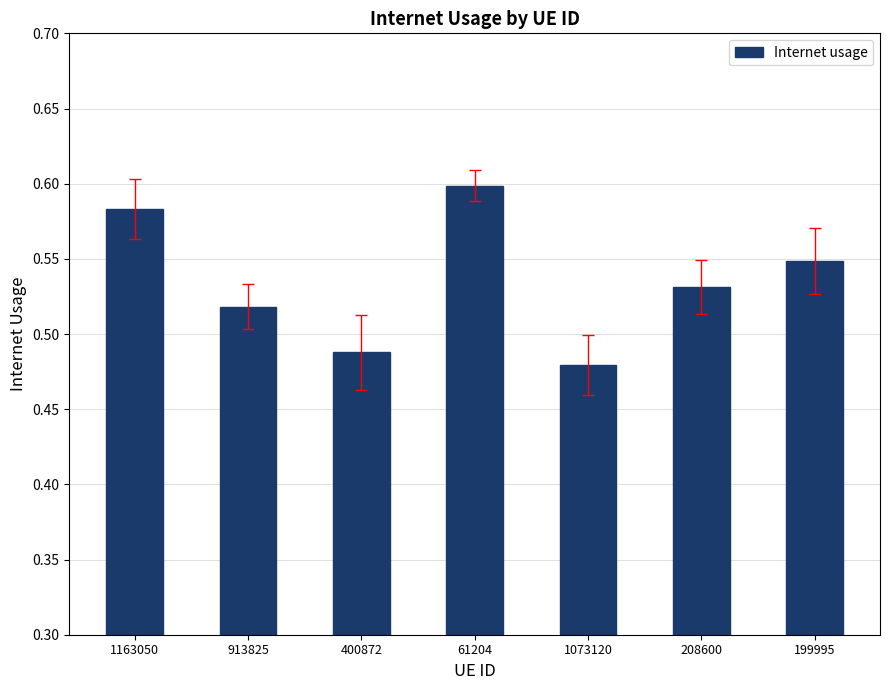

What is the difference between the values at 400872 and 61204?

0.1